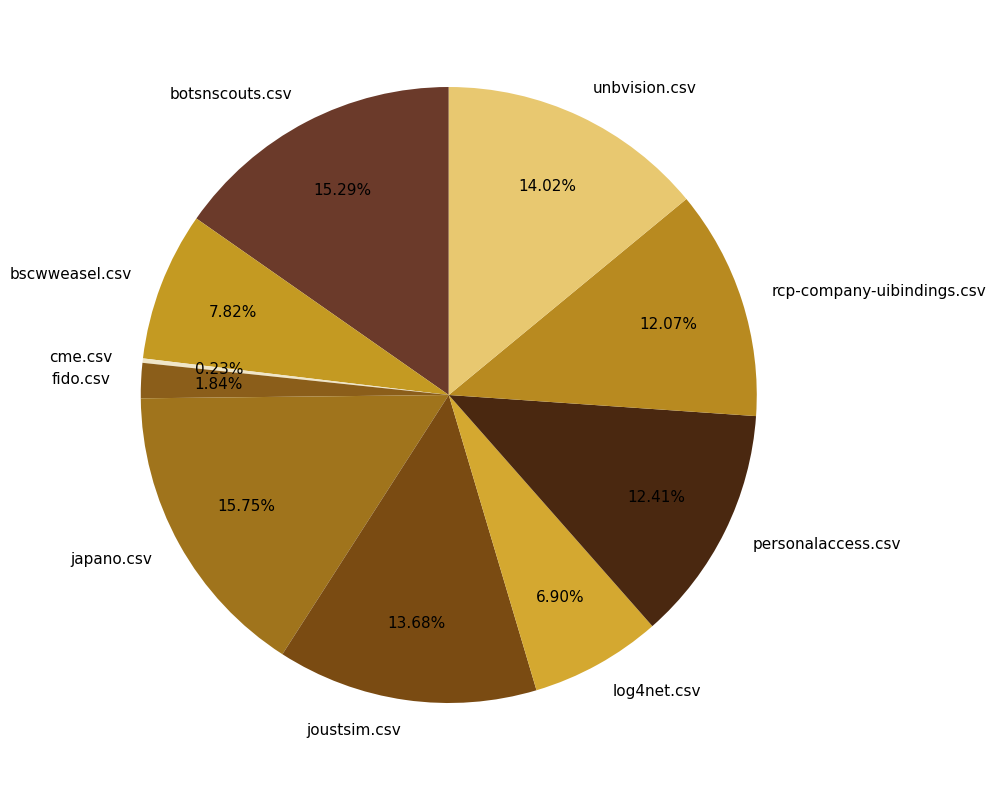

Is it true that personalaccess.csv is 12% of the pie?

True